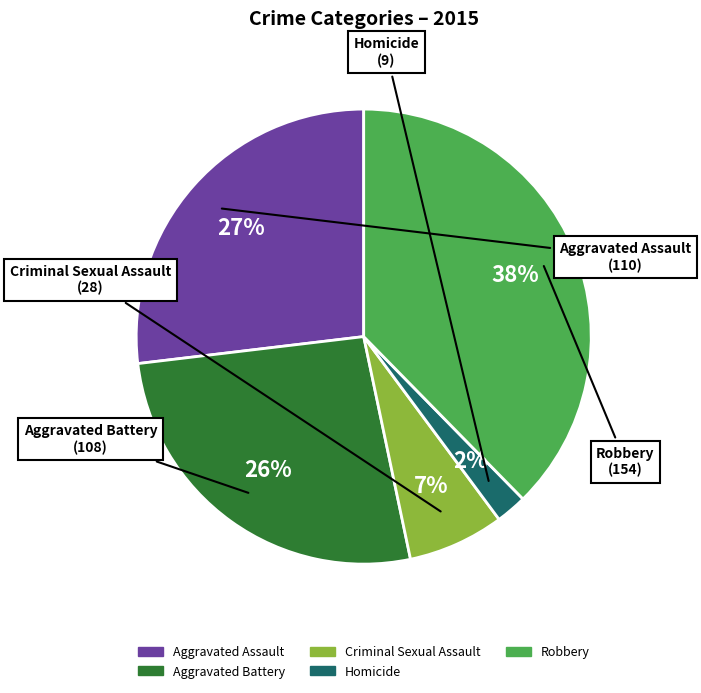

The Homicide slice represents 2% of the pie. True or false?

True